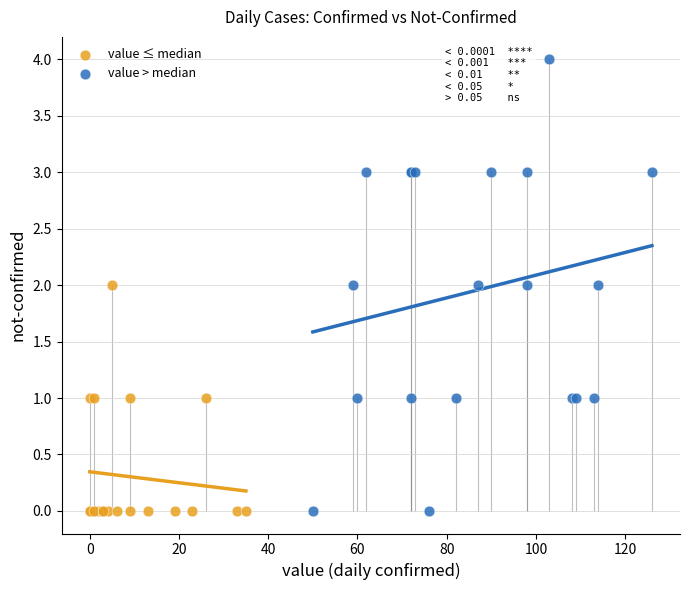

Which series contains the highest Y value?

value > median